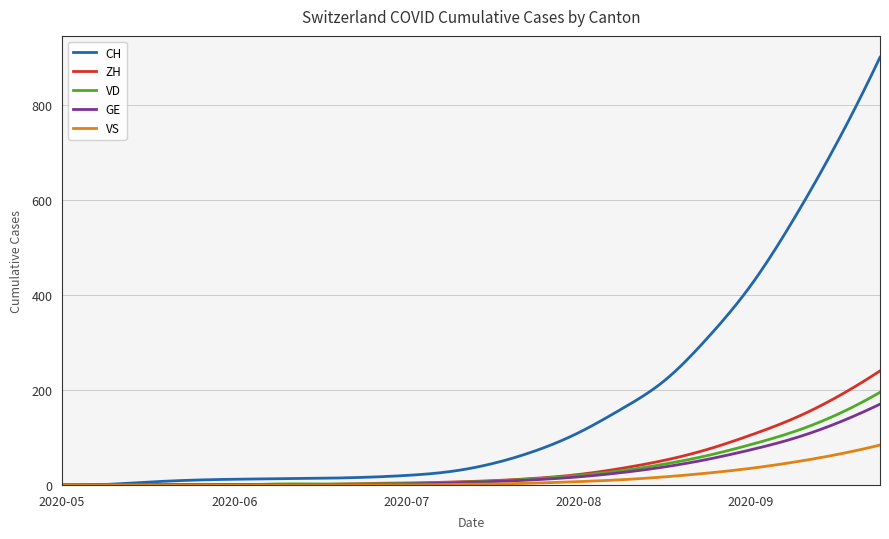

What is the maximum value shown in the chart?

900.0